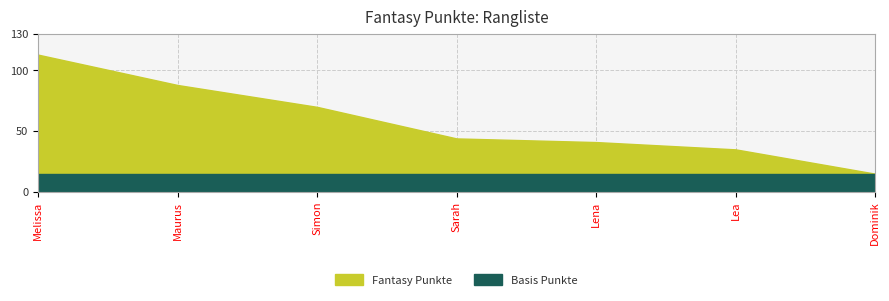

Read the value at Melissa.

113